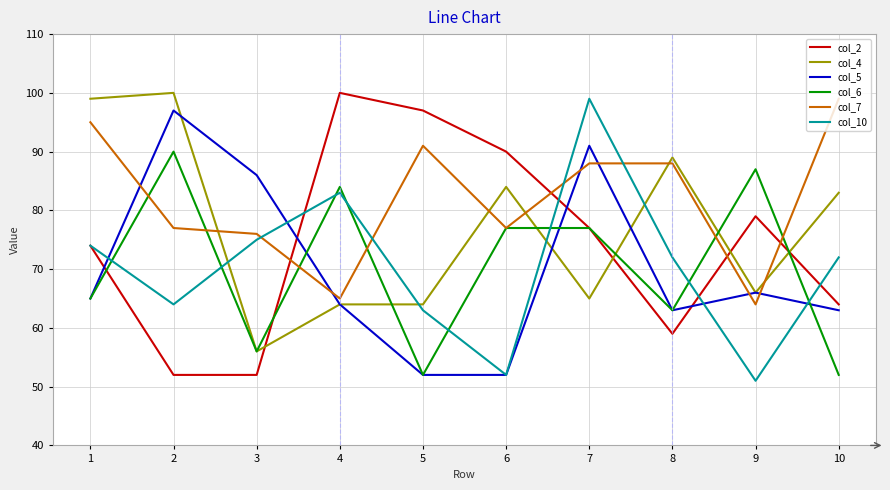

Between 4 and 6, which series saw the biggest shift?

col_10